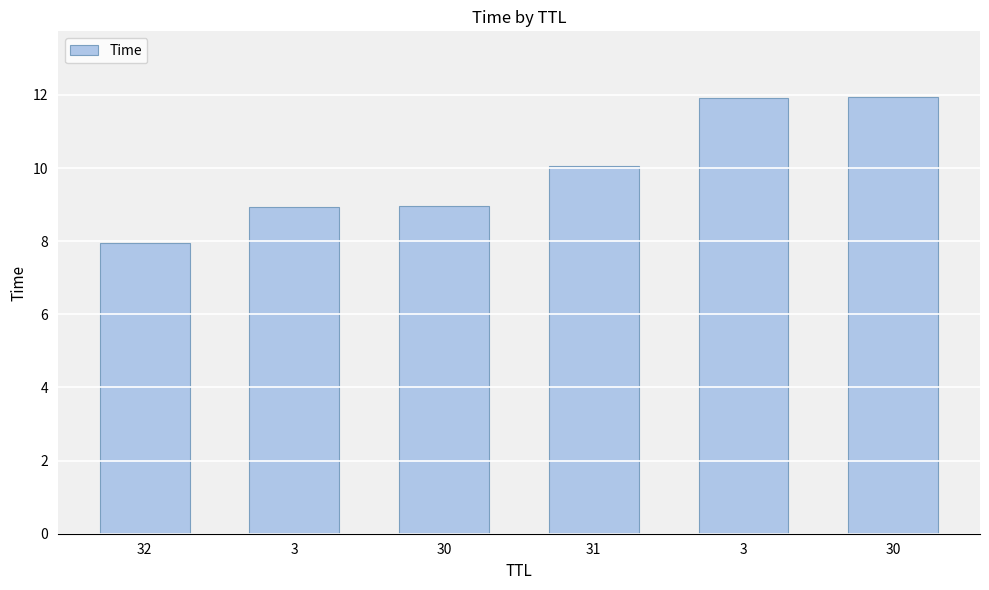

Does the chart contain any negative values?

No